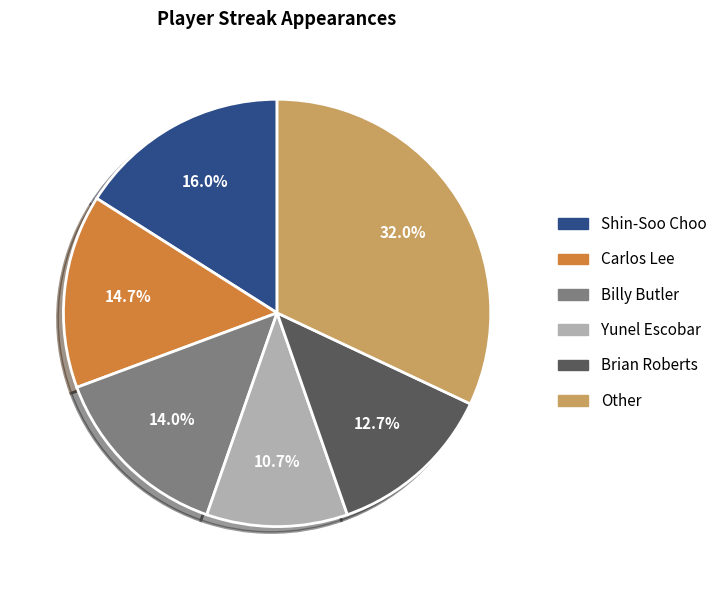

Does Yunel Escobar represent more than half of the total?

No